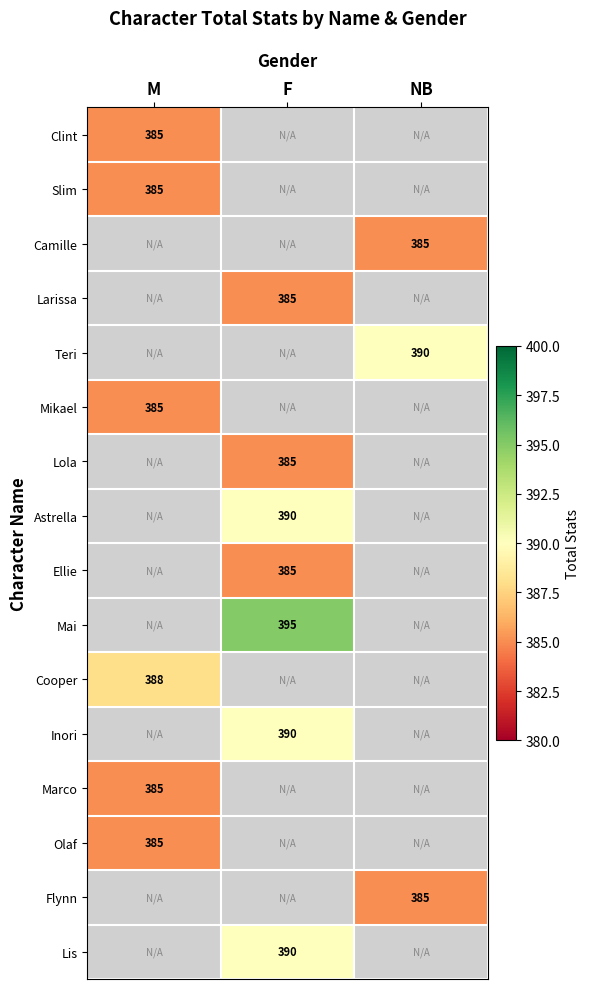

Is it true that Teri equals 390 at NB?

True